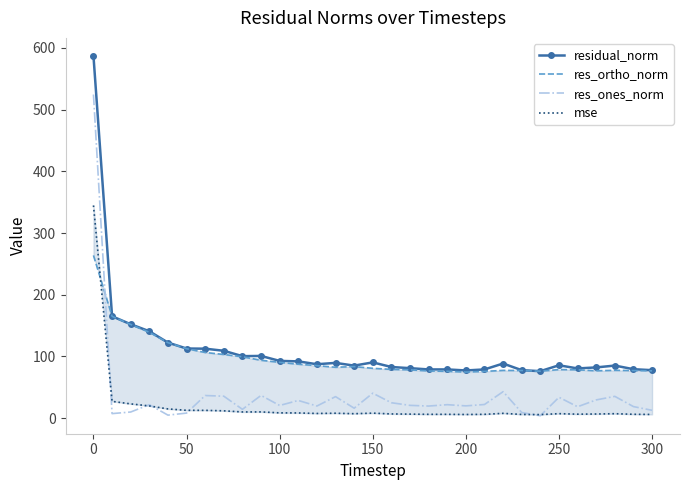

True or false: residual_norm and res_ones_norm cross at least once.

False